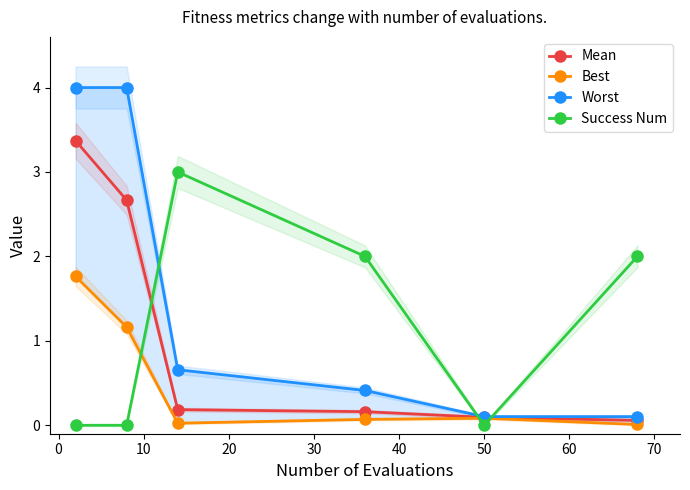

What is the value of the Mean point at the 2nd from the left?

2.7